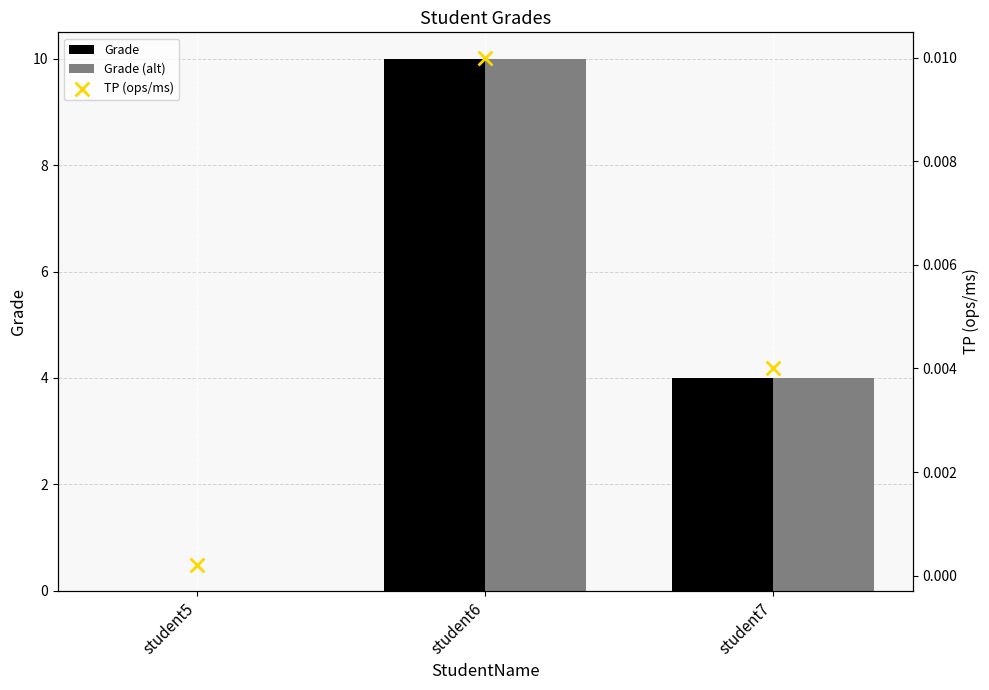

Which series has the largest total across all categories?

Grade